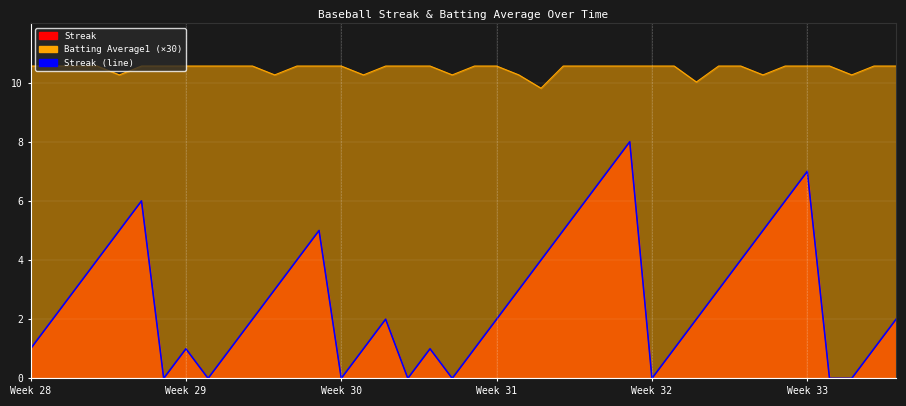

How many values are between 1 and 5?

26